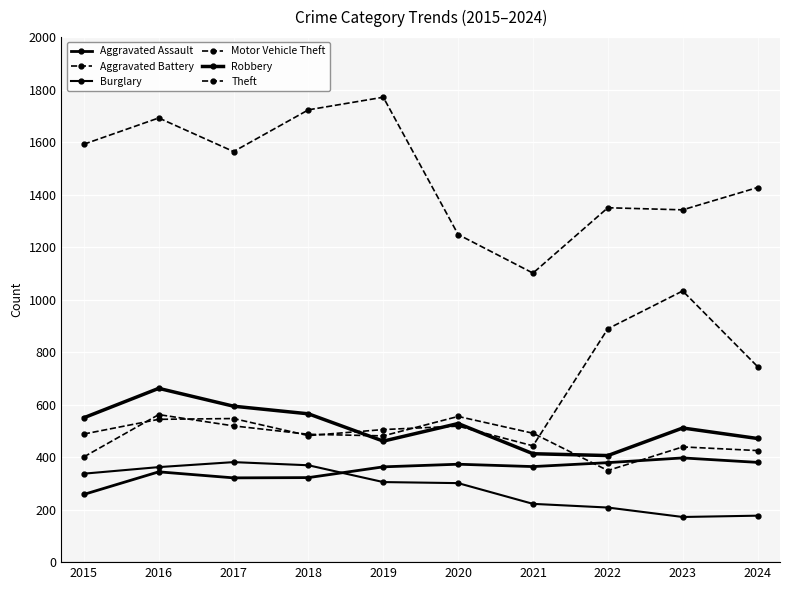

The value of Aggravated Assault at 2021 is 102. True or false?

False